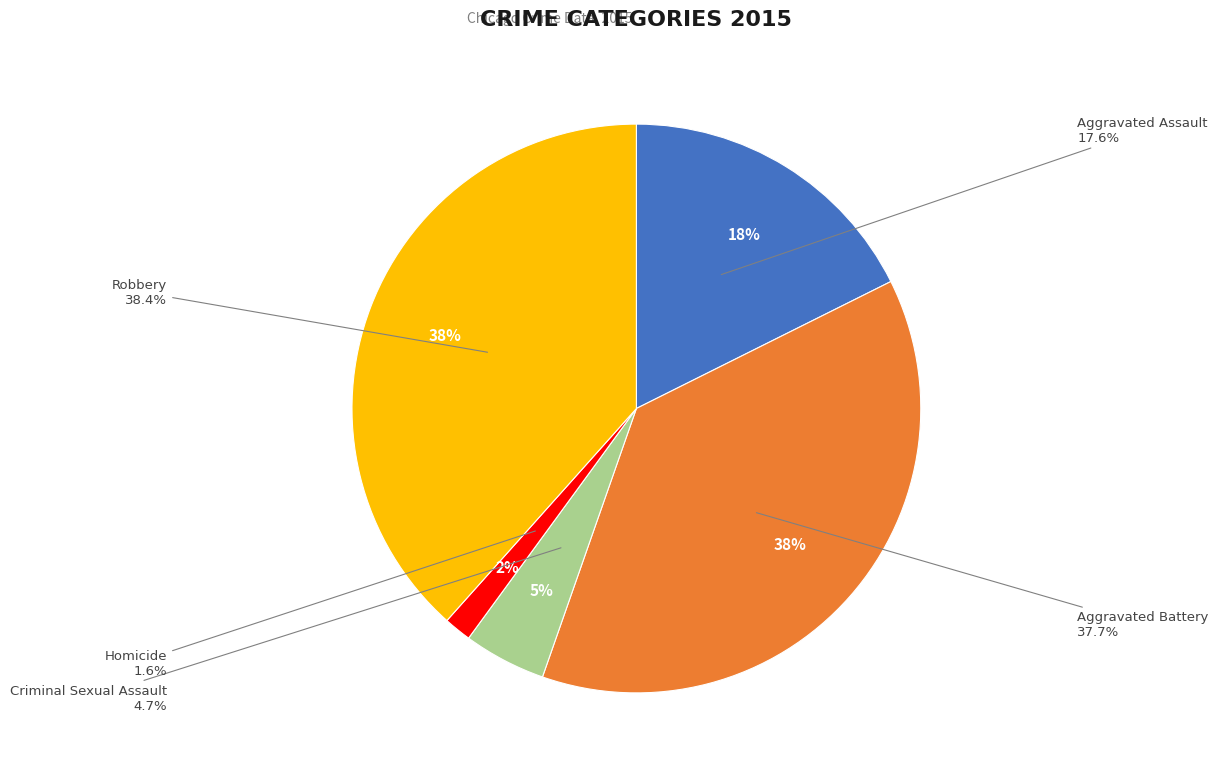

To the nearest percent, what portion does Aggravated Assault represent?

18%